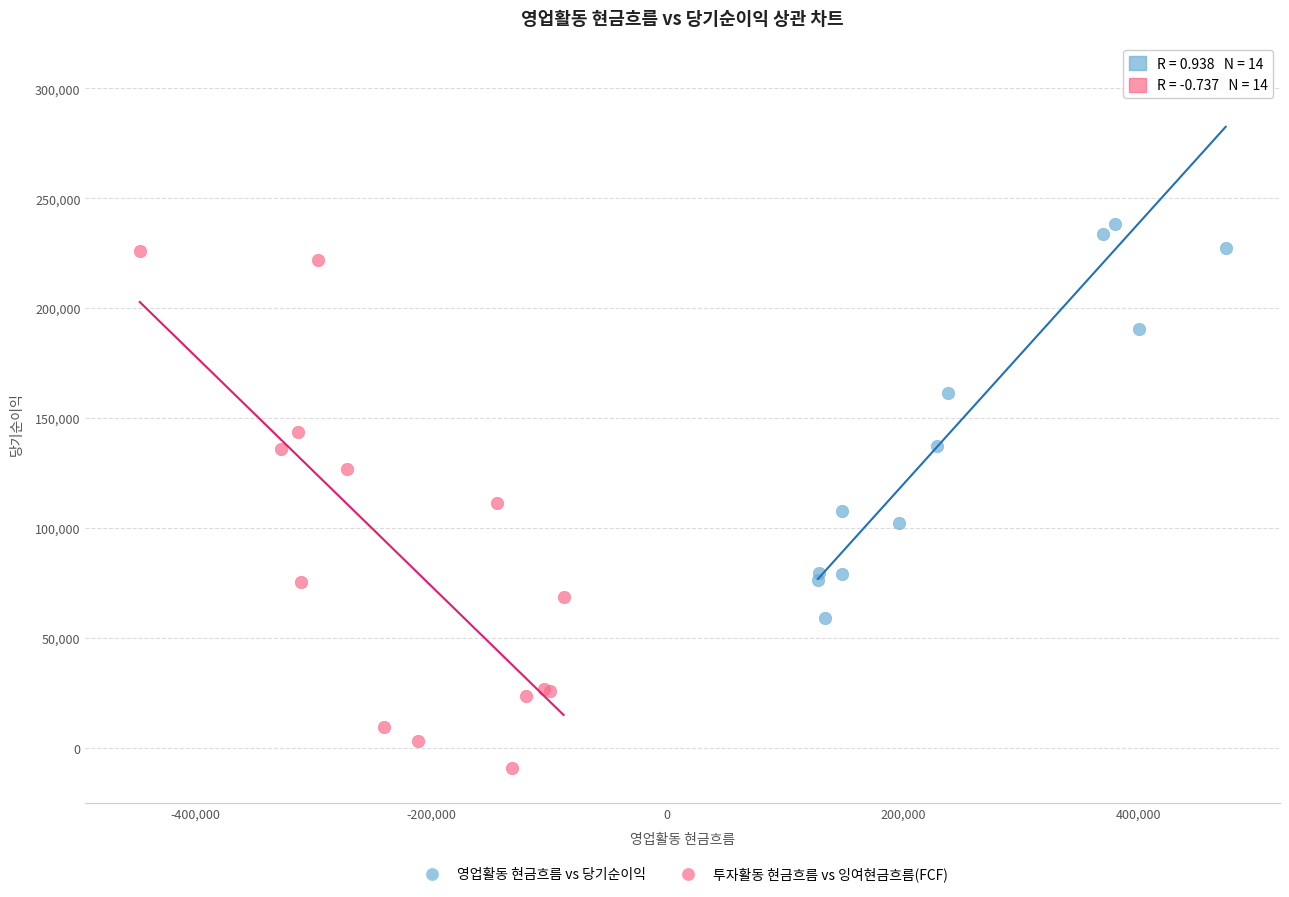

What are all the series names shown in the legend?

영업활동 현금흐름 vs 당기순이익, 투자활동 현금흐름 vs 잉여현금흐름(FCF)